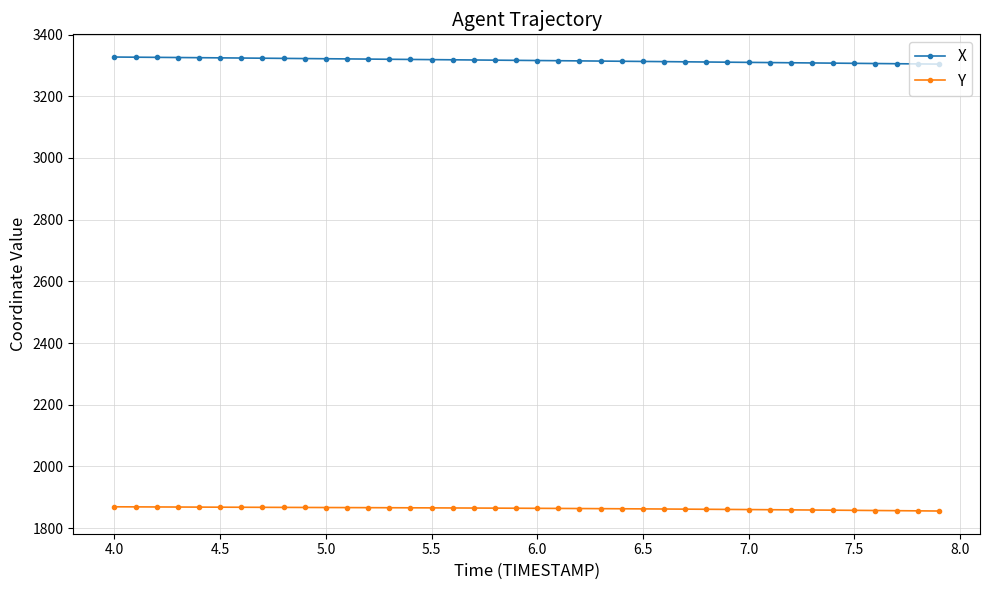

Does the chart display data point markers on the line(s)?

Yes